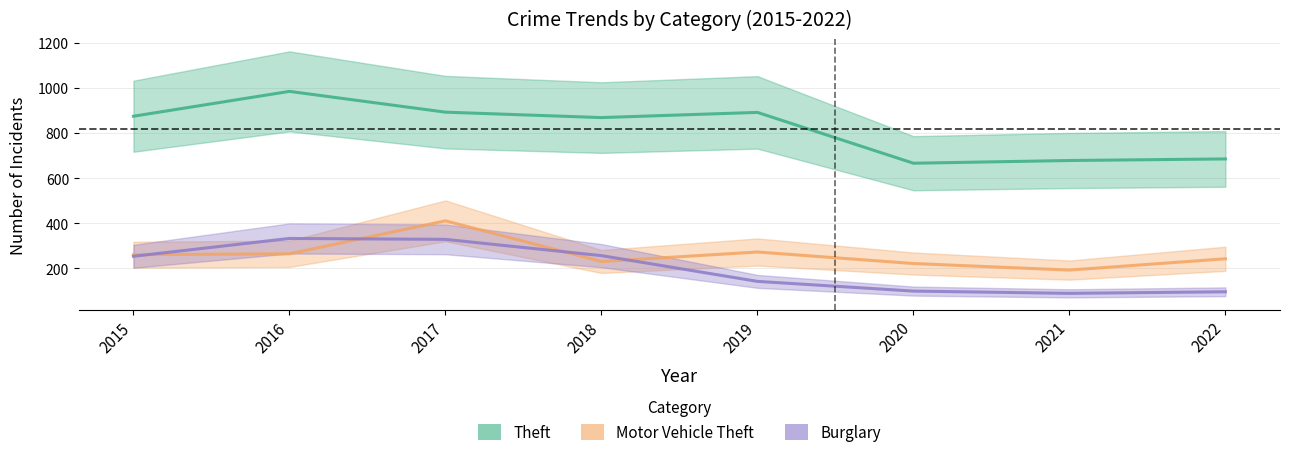

What are all the series names shown in the legend?

Theft, Motor Vehicle Theft, Burglary